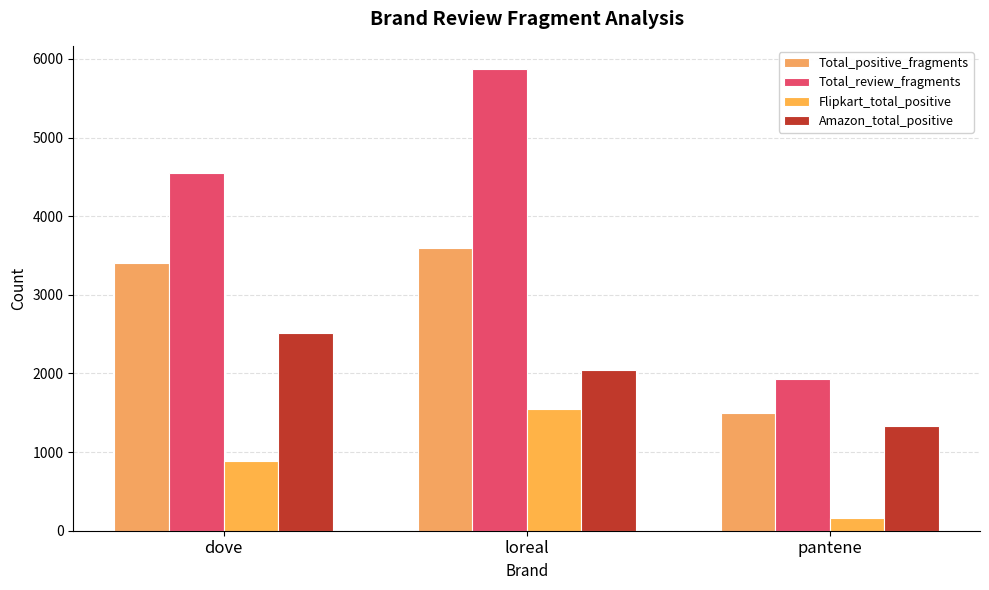

How many data points in Total_positive_fragments are less than 3401?

1